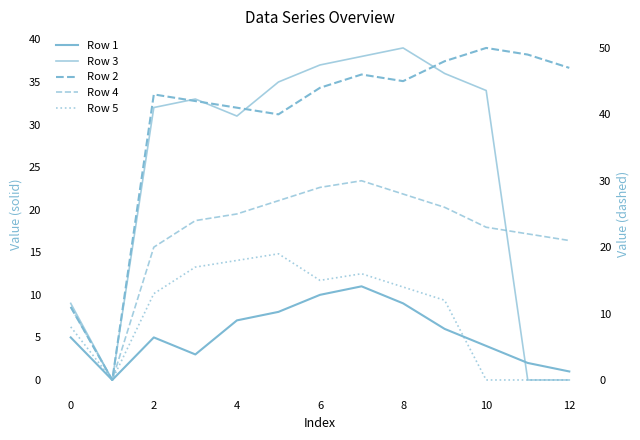

Rank the series by their maximum value, from lowest to highest.

Row 1, Row 5, Row 4, Row 3, Row 2